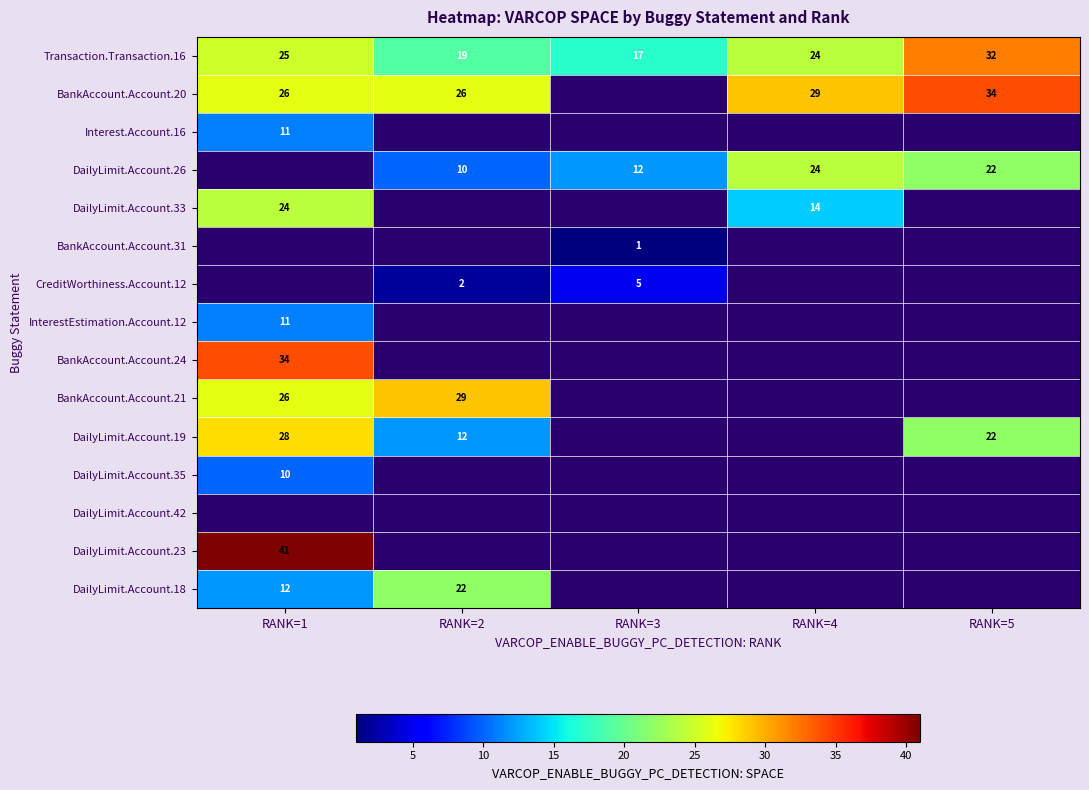

What is the greatest value displayed?

41.0